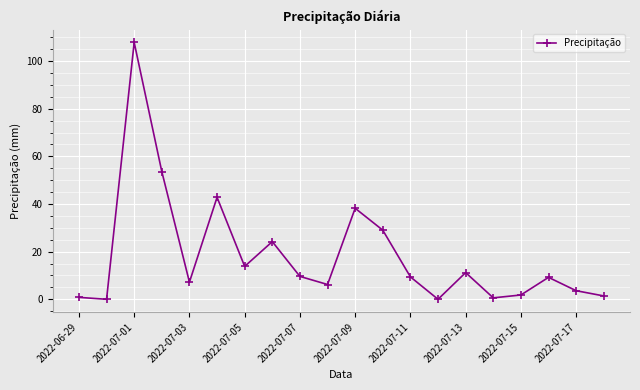

How many points are higher than both their immediate neighbors (excluding endpoints)?

6